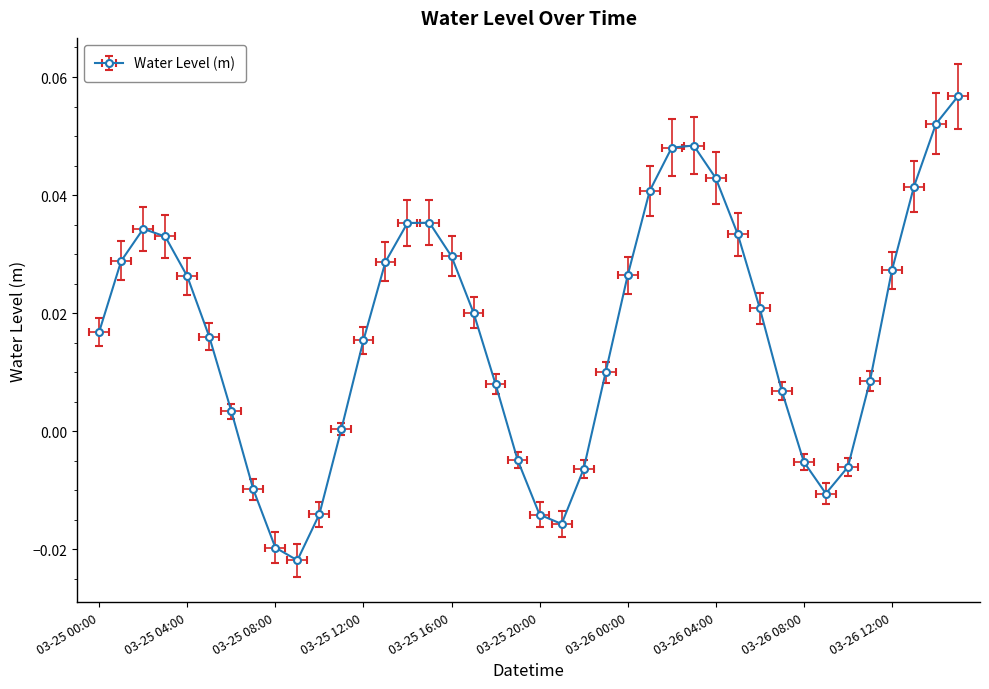

What is the label of the 2nd point from the left?

2024-03-25 01:00:00